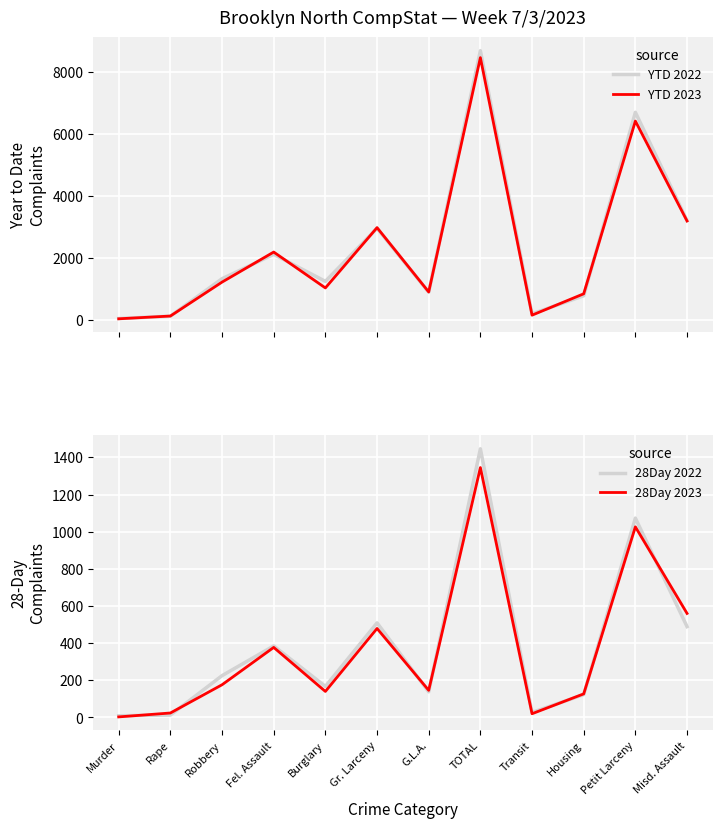

What is the highest value of the 28Day 2022 series?

1446